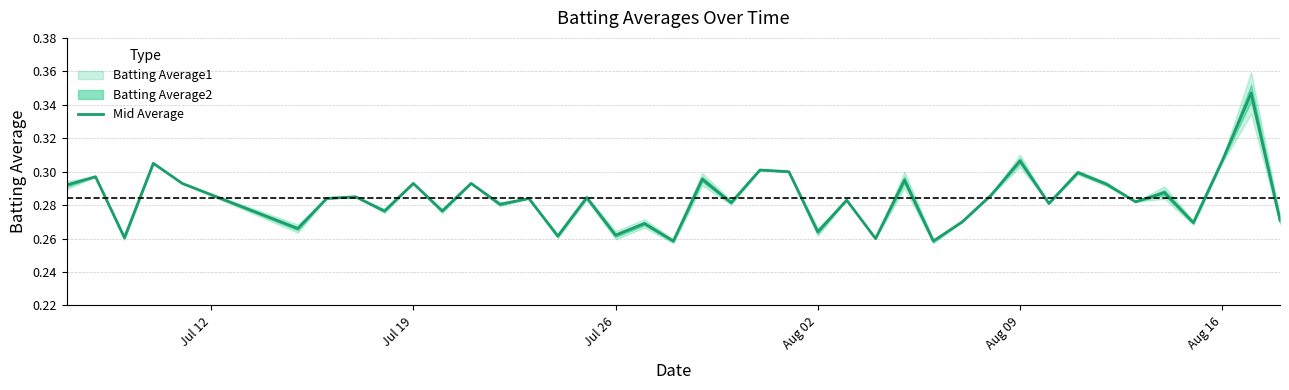

How many points are lower than both their immediate neighbors (excluding endpoints)?

15